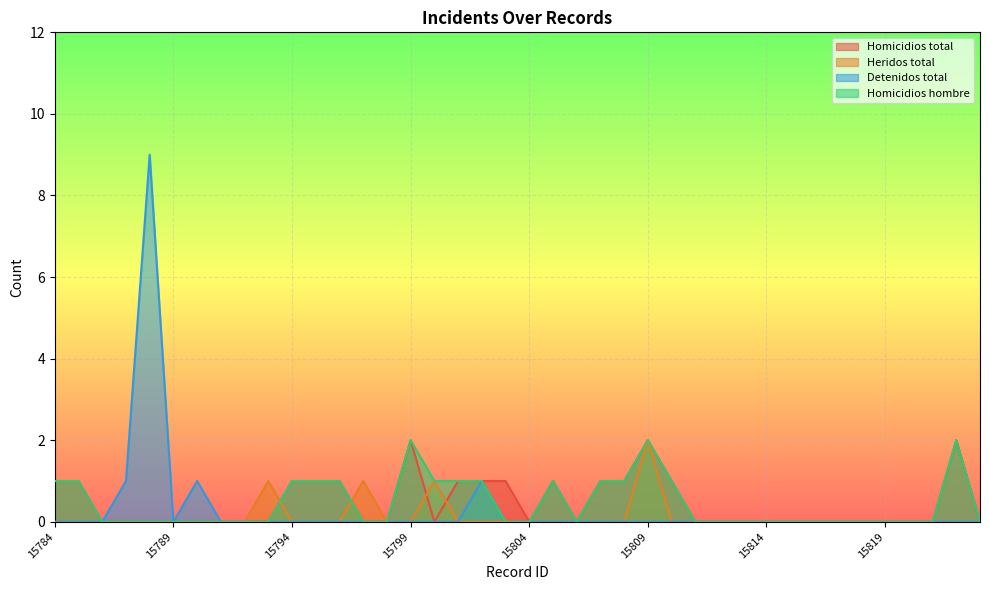

What is the sum of all Heridos total values?

5